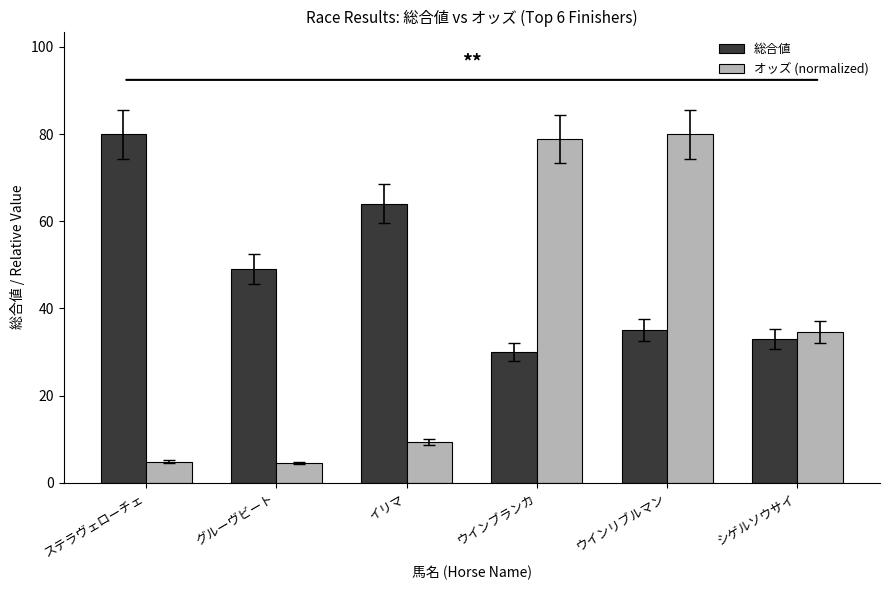

True or false: オッズ (normalized) has a value of 45.1 at ウインリブルマン.

False